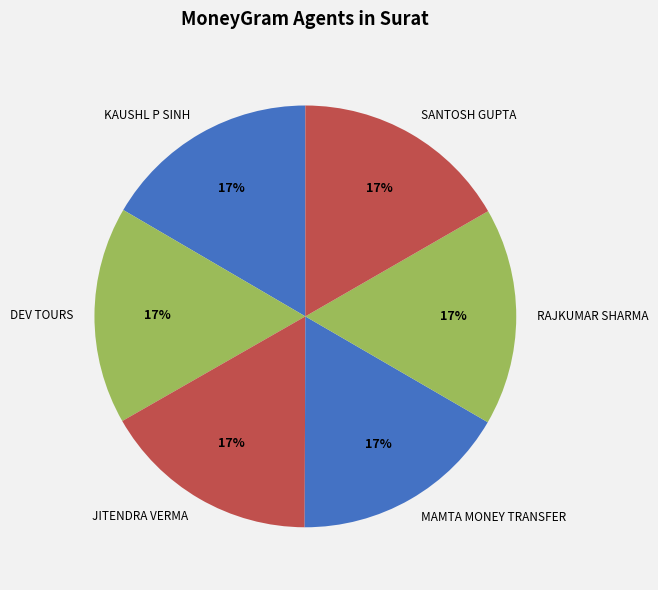

Approximately how many times larger is the value at DEV TOURS compared to KAUSHL P SINH?

1.0